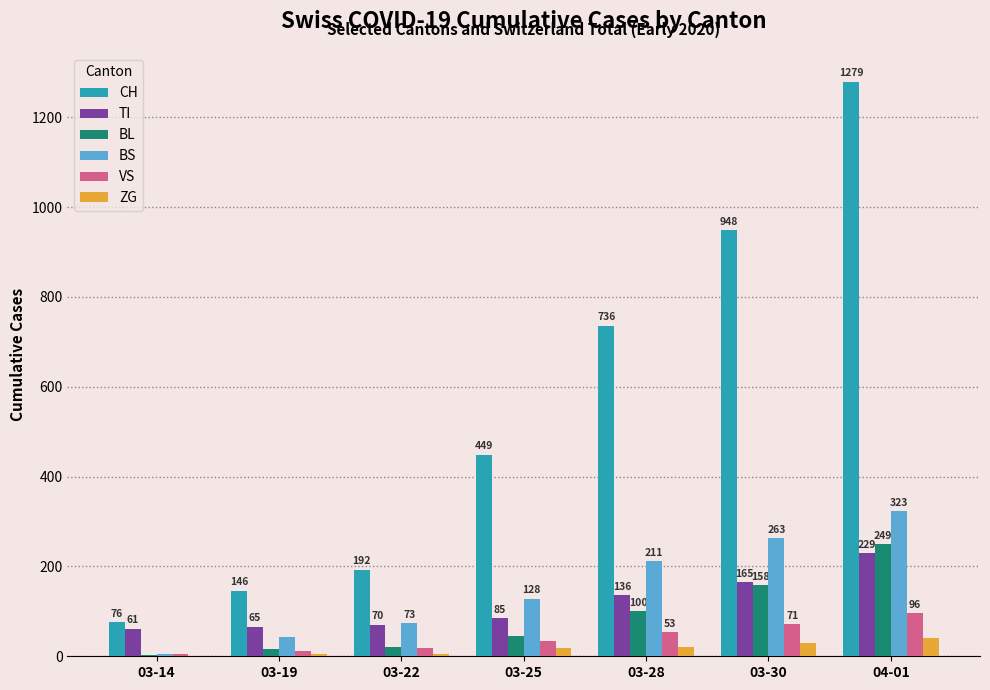

Which category has the highest value across all series?

04-01